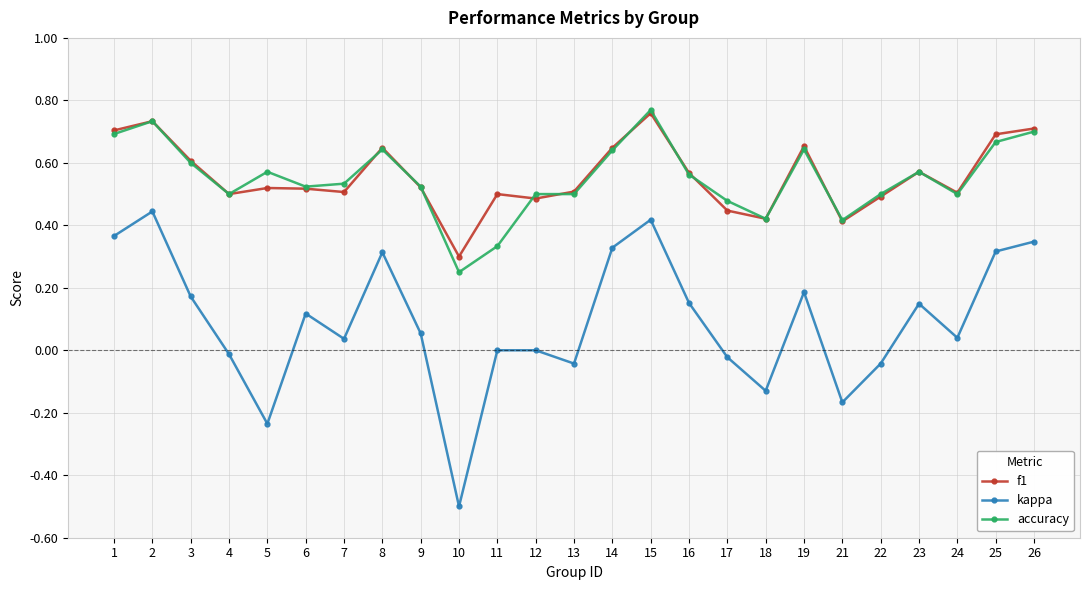

How many distinct data groups are displayed?

3